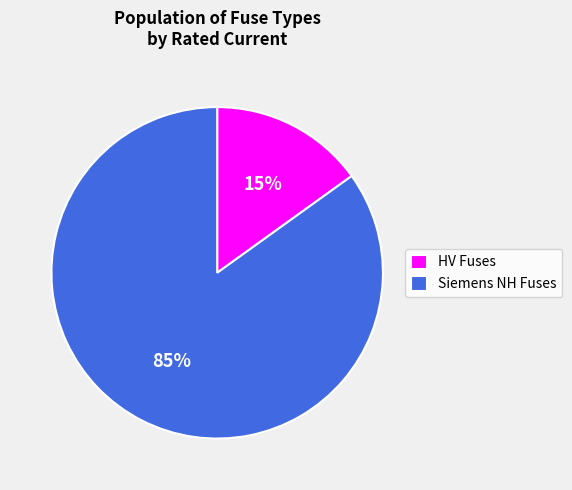

Is it true that Siemens NH Fuses is 85% of the pie?

True